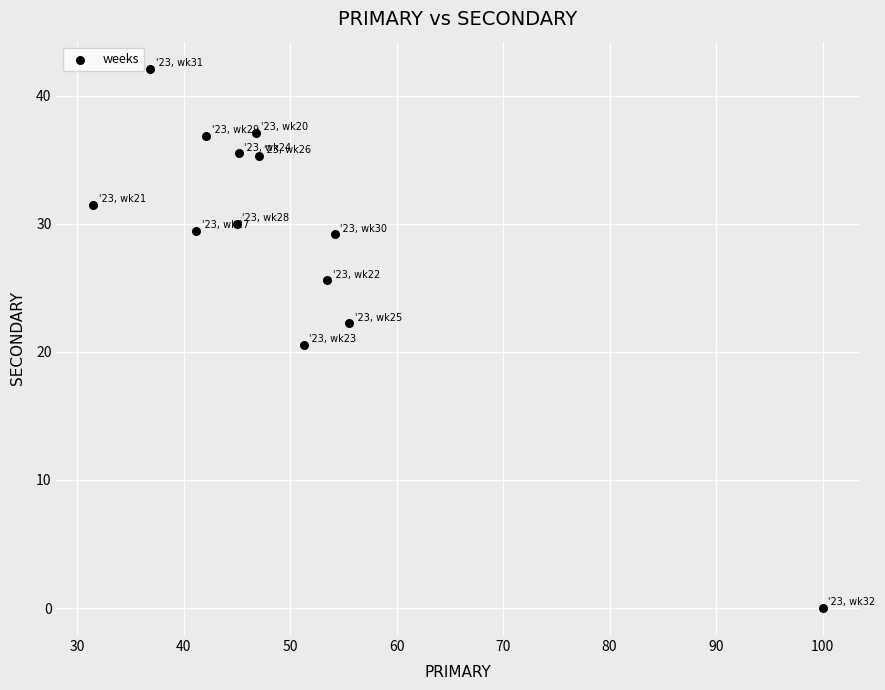

What is the range of X values (max minus min)?

68.5